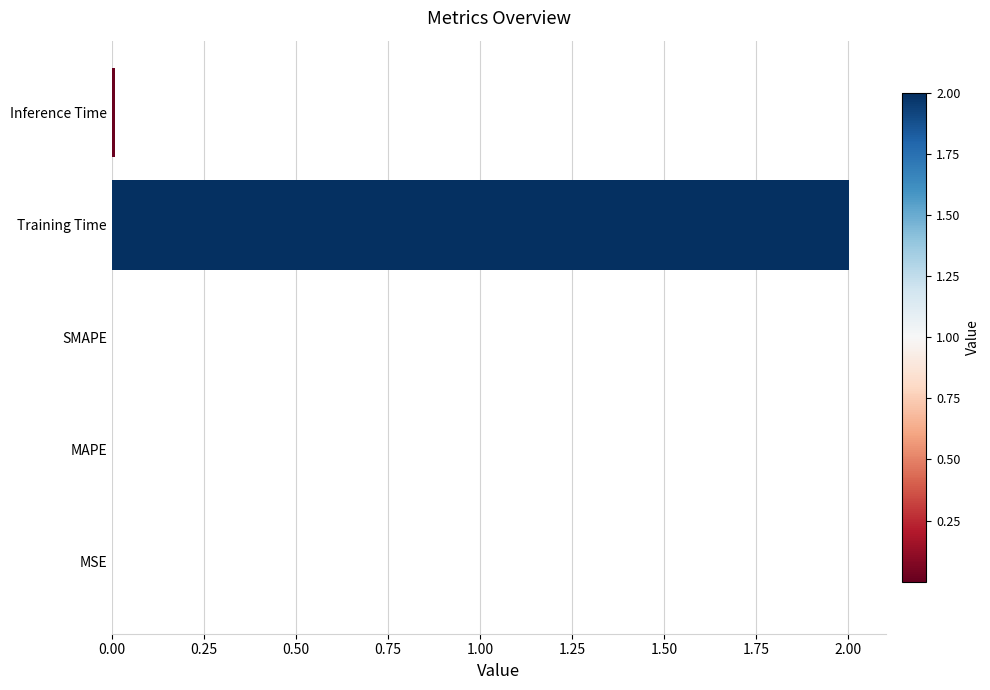

What is the sum of all values?

2.0